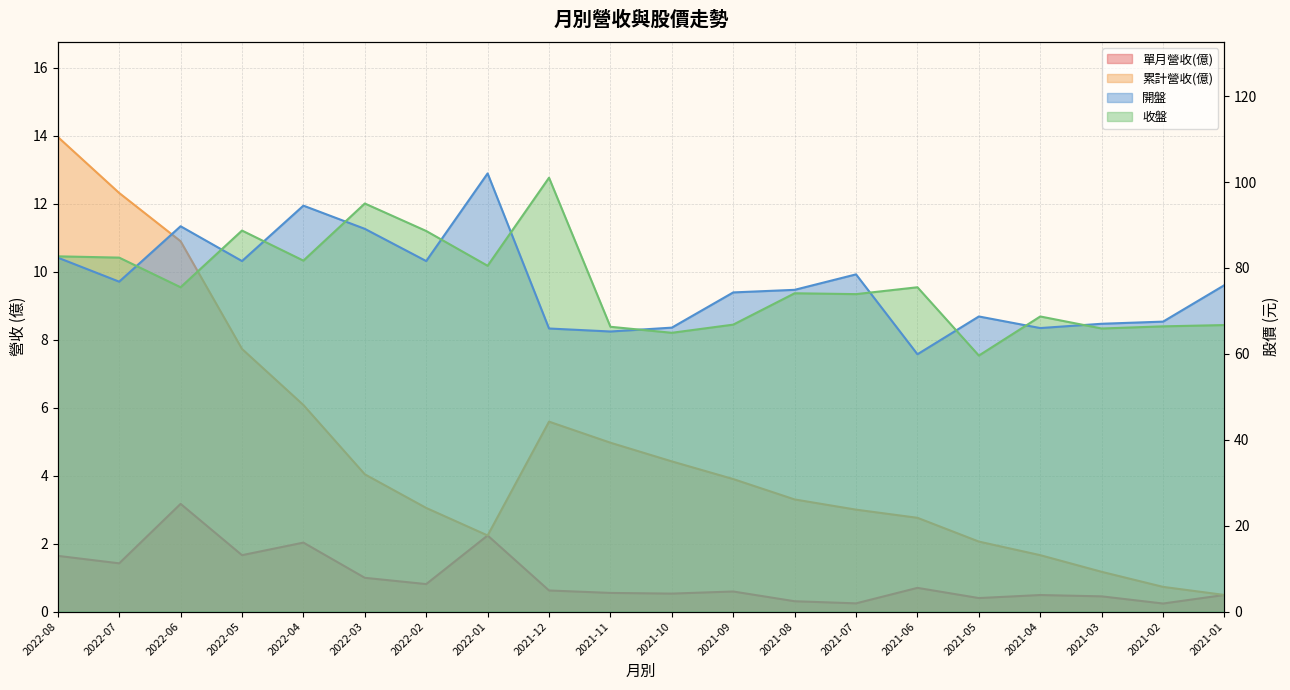

What is the value of the 單月營收(億) point at the 8th from the left?

2.2